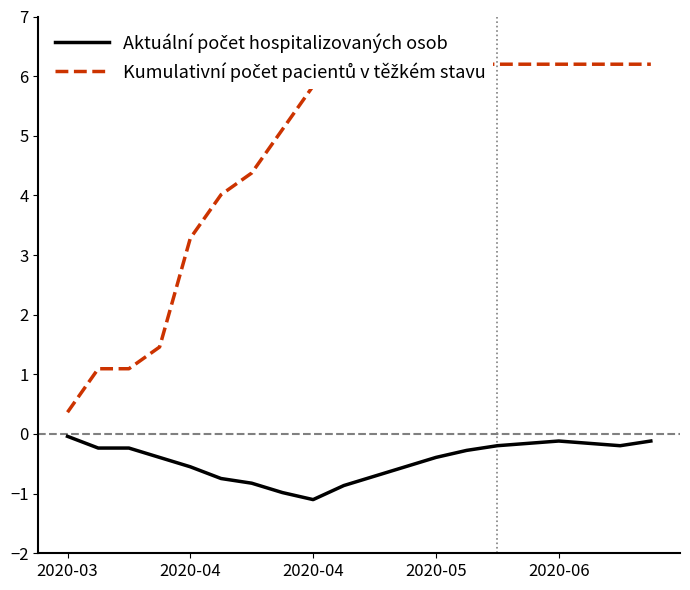

What is the difference between the maximum and minimum values in the Kumulativní počet pacientů v těžkém stavu series?

5.8